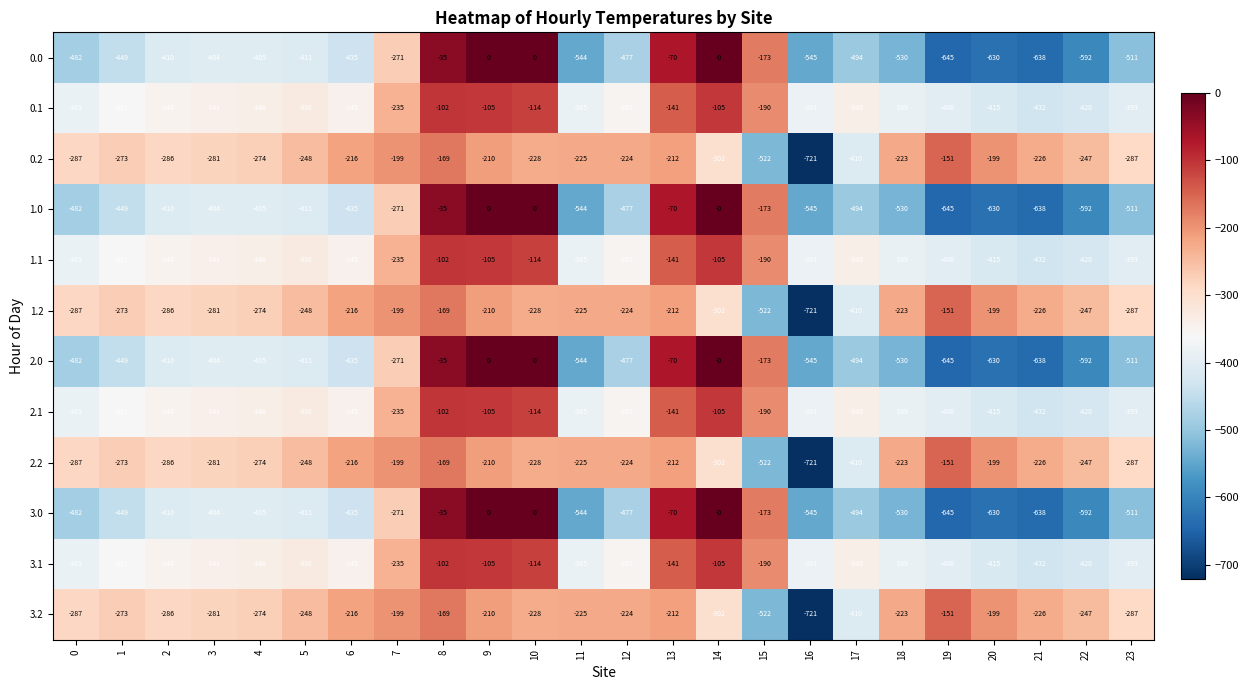

What is the total value across all series at 23?

-4788